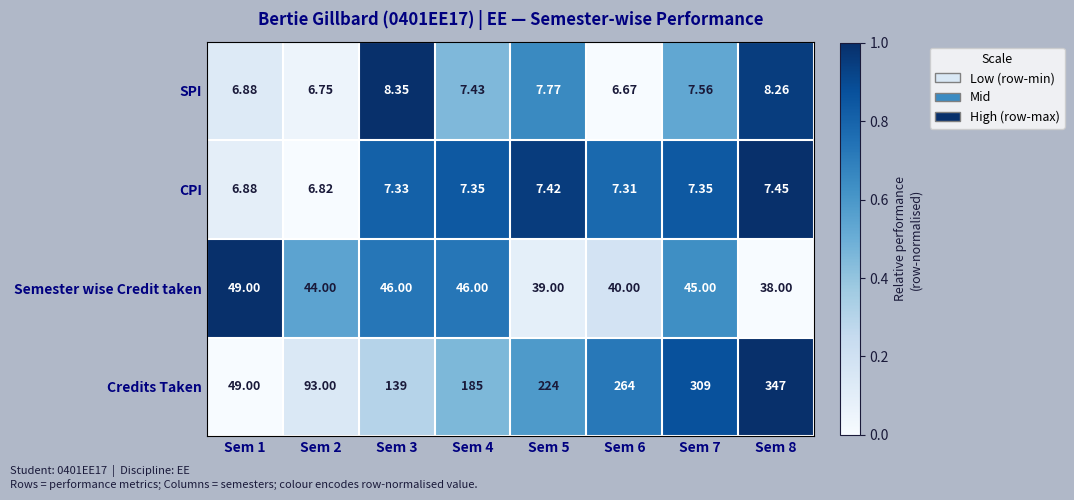

Which series has the largest total across all categories?

Credits Taken